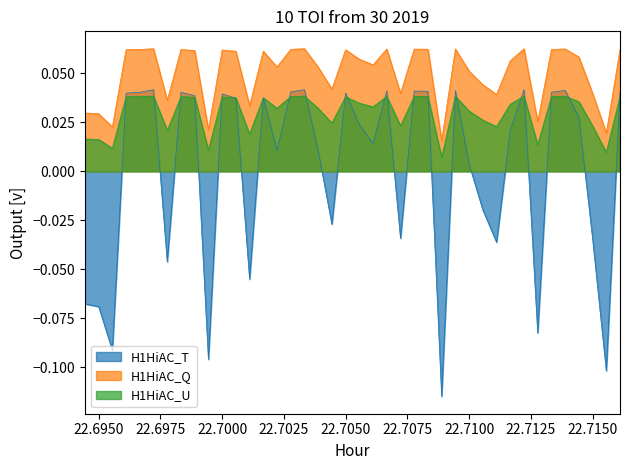

True or false: H1HiAC_U and H1HiAC_Q intersect in this chart.

False